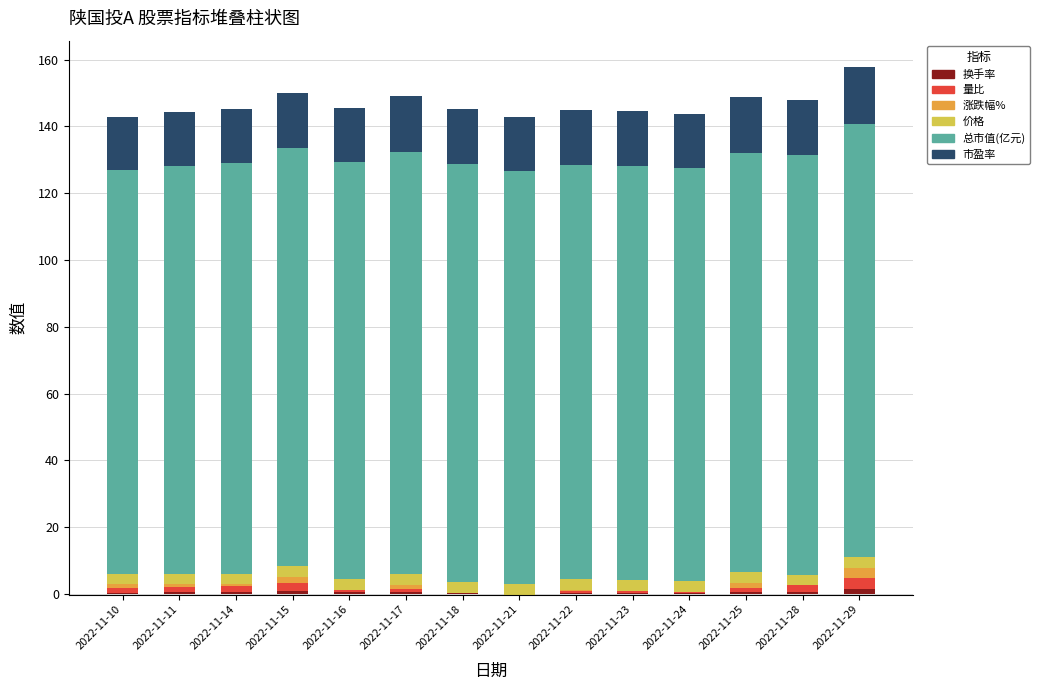

What is the minimum value shown in the chart?

-1.3